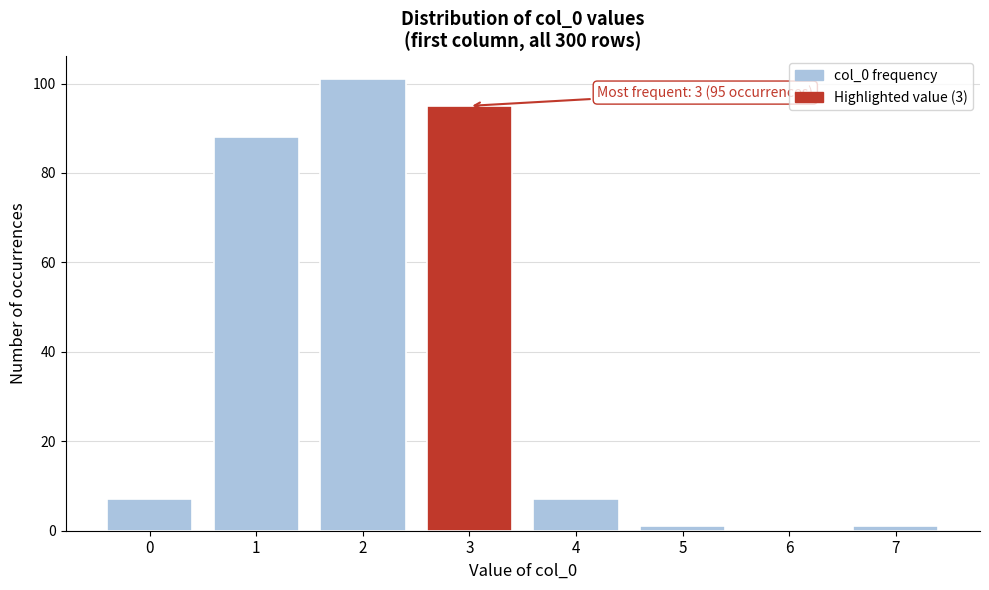

Over which range of the x-axis is the bar tallest?

1.5 to 2.5